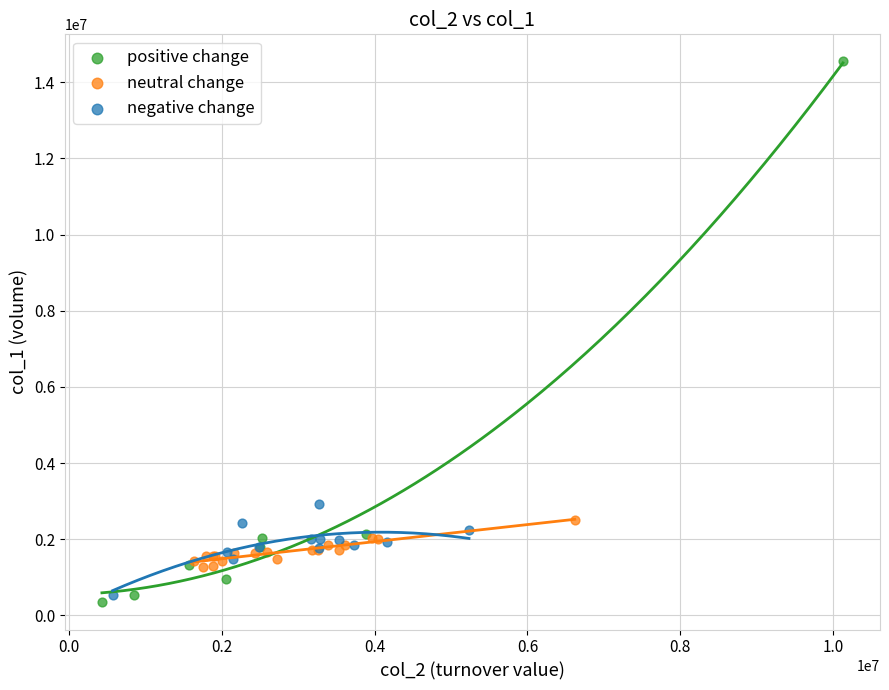

Which series has the widest spread of Y values?

positive change